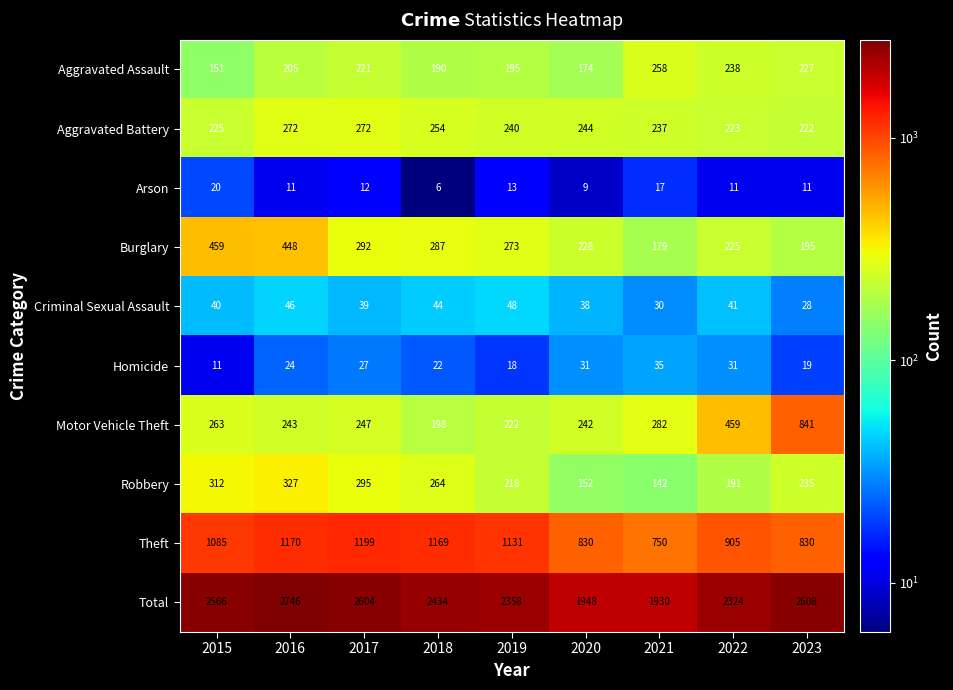

At which label does Arson first exceed 11?

2015